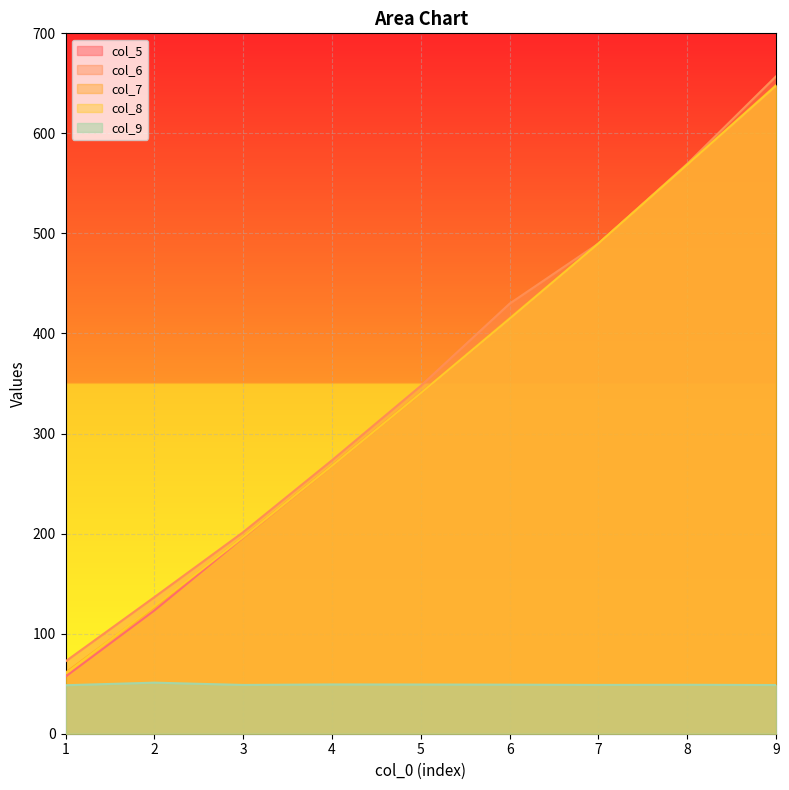

What is the difference between the col_8 values at 2 and 9?

520.2